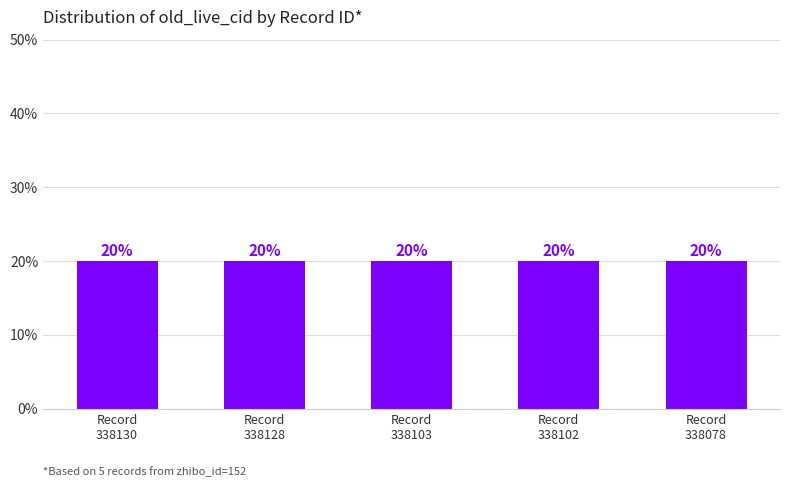

Reading left to right, transcribe all the data shown in this chart.

20.0	20.0	20.0	20.0	20.0